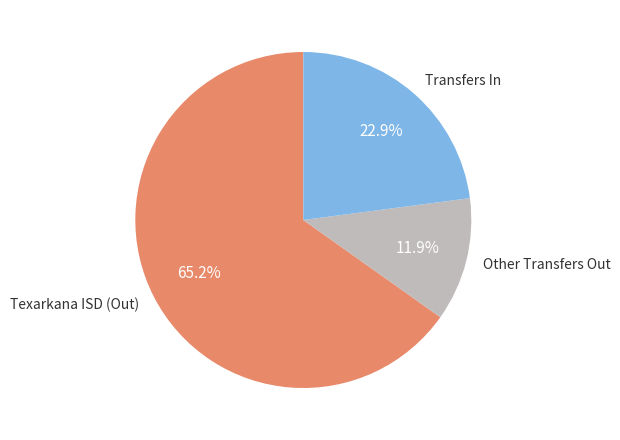

Count the number of slices in the pie.

3